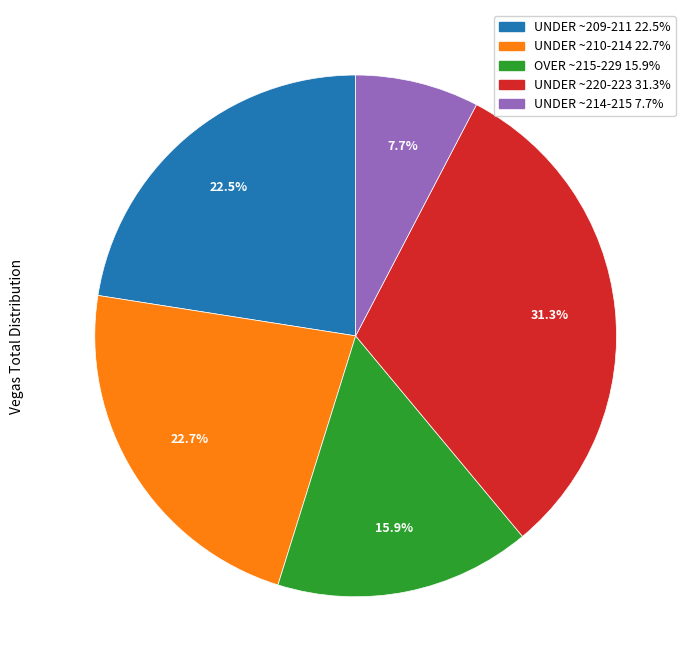

Does any single category account for the majority?

No